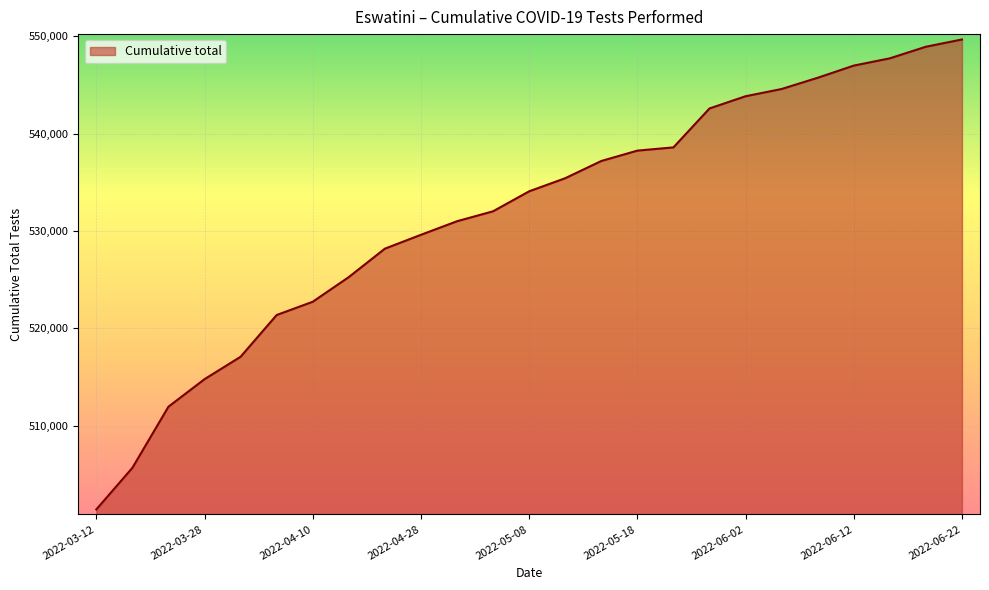

What is the difference between the maximum and minimum values?

48228